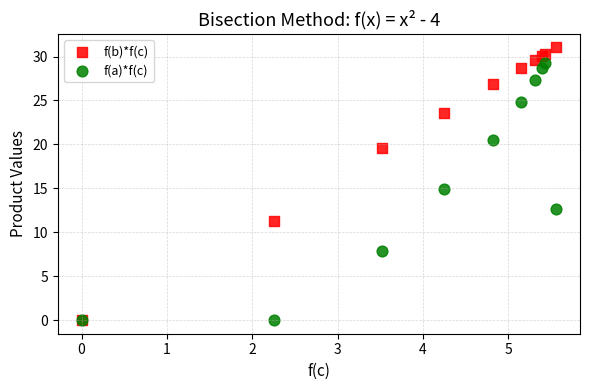

Which series contains the highest Y value?

f(b)*f(c)